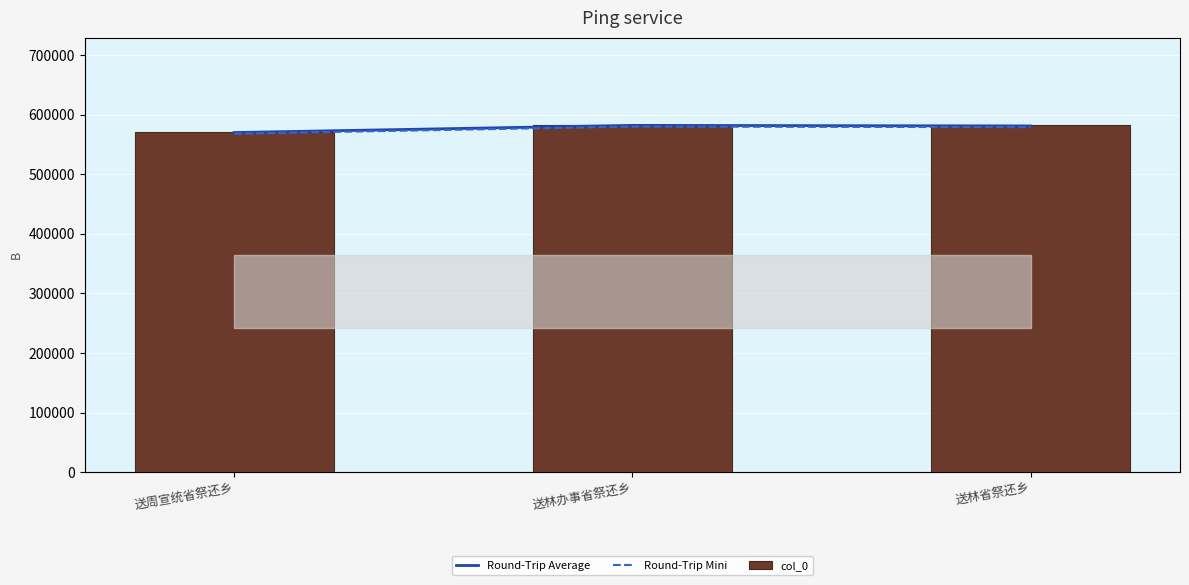

What position from the left is 送林办事省祭还乡?

2